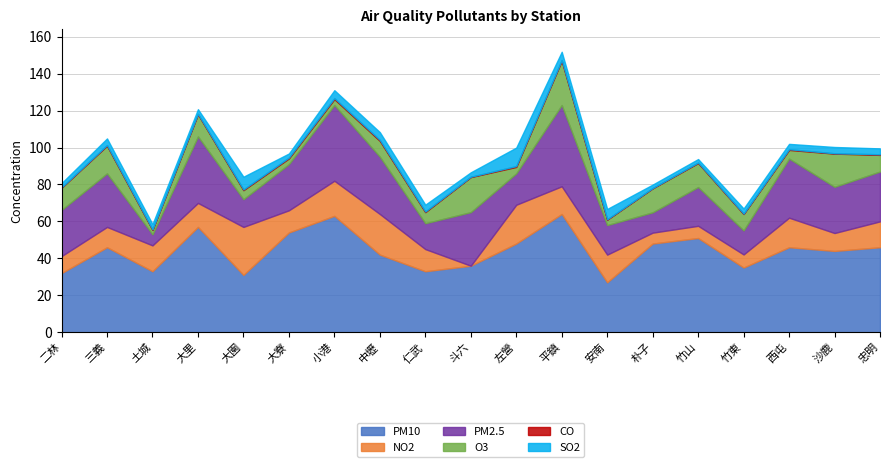

True or false: PM10 has more than 2 points higher than both neighbors.

True